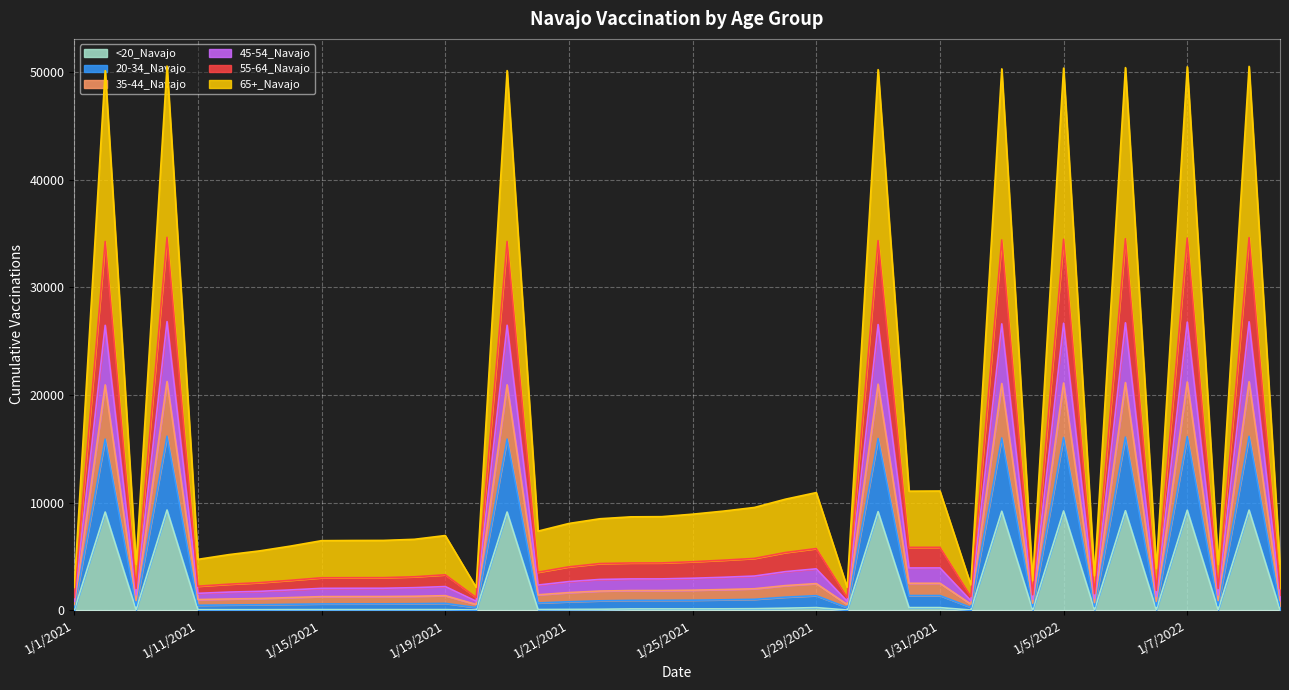

What is the smallest value displayed?

6